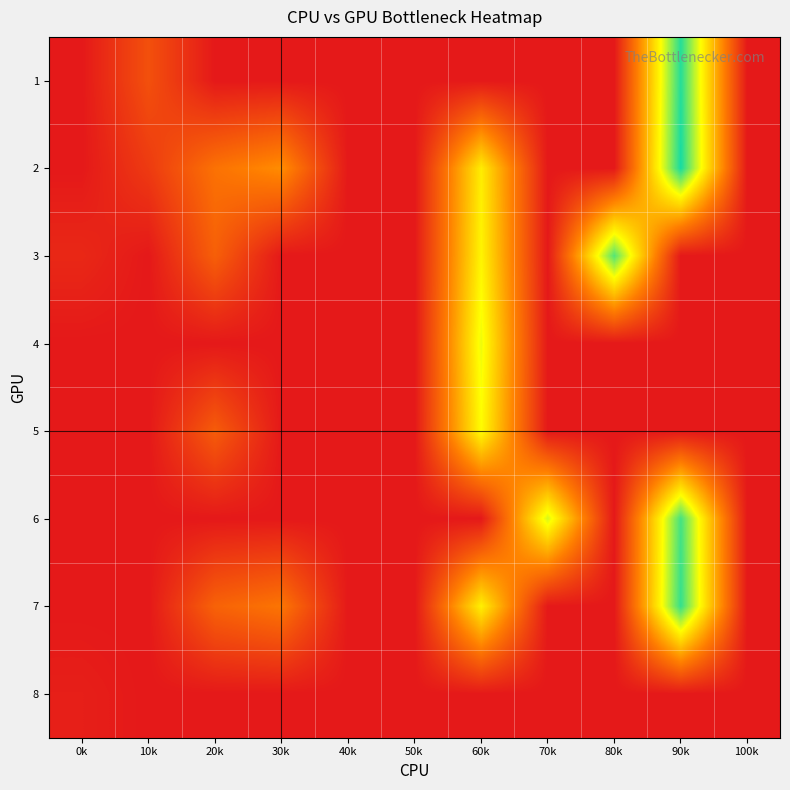

Rank the series at 80k from lowest to highest value.

1, 2, 4, 5, 6, 7, 8, 3